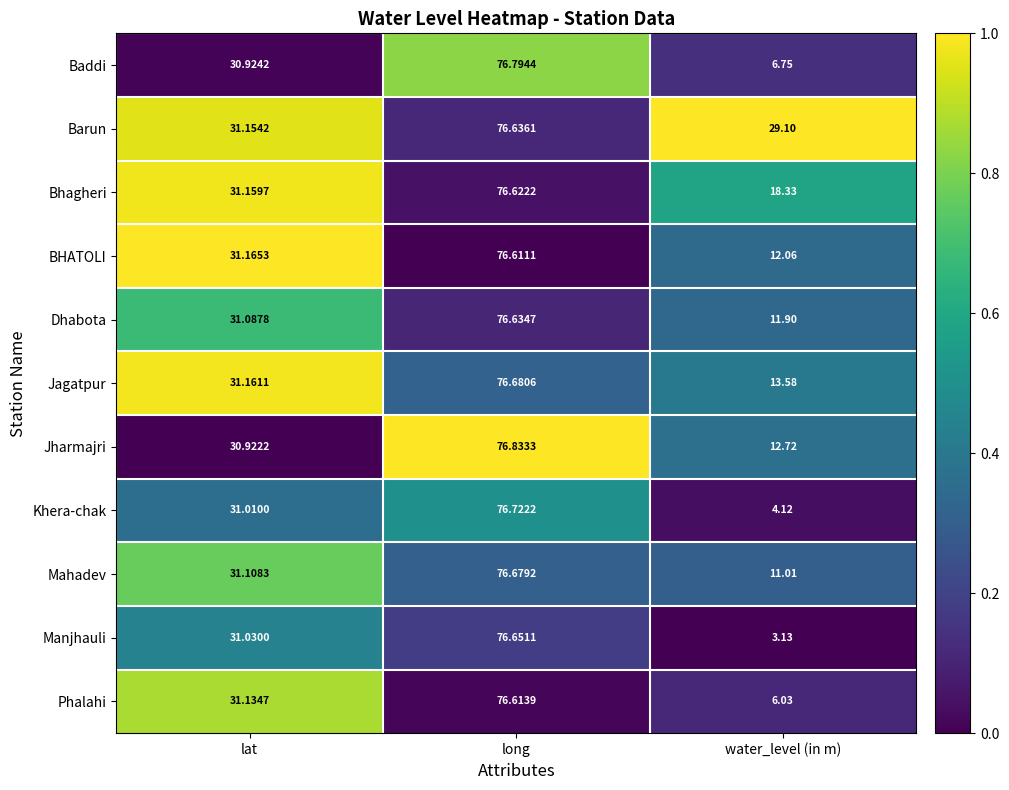

Is the value of Baddi at lat greater than the value of Mahadev at long?

No